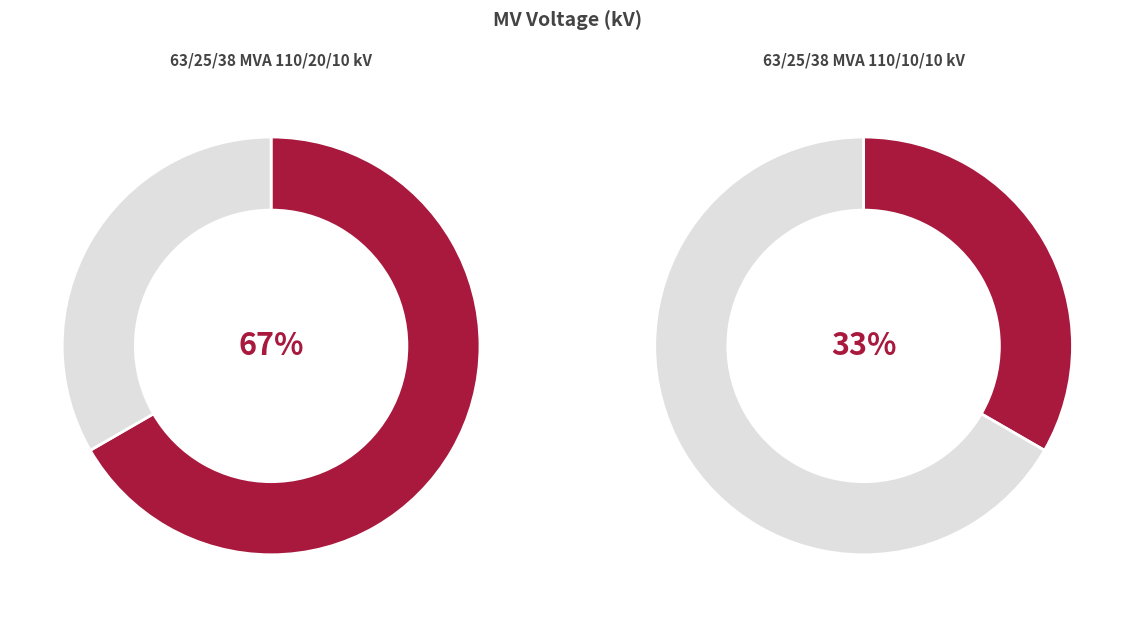

Between 63/25/38 MVA 110/10/10 kV and 63/25/38 MVA 110/20/10 kV, which is larger?

63/25/38 MVA 110/20/10 kV